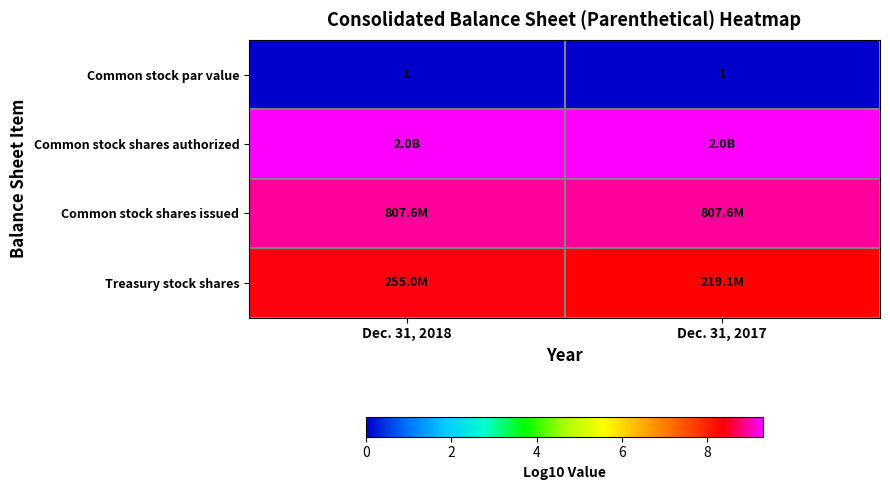

Rank the categories by Common stock par value value from highest to lowest.

Dec. 31, 2018, Dec. 31, 2017